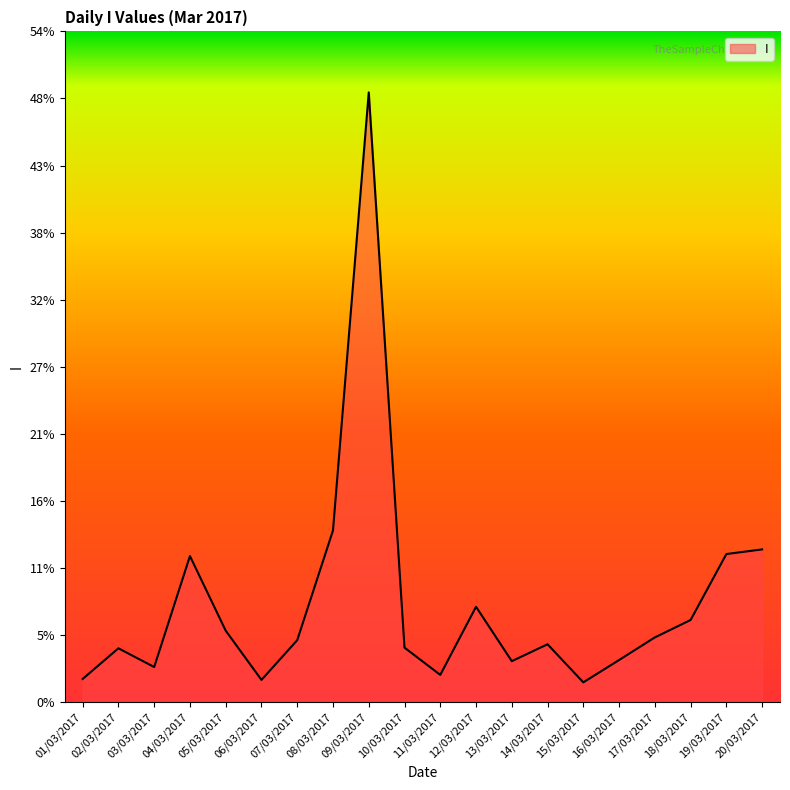

How many lines are shown in the chart?

1